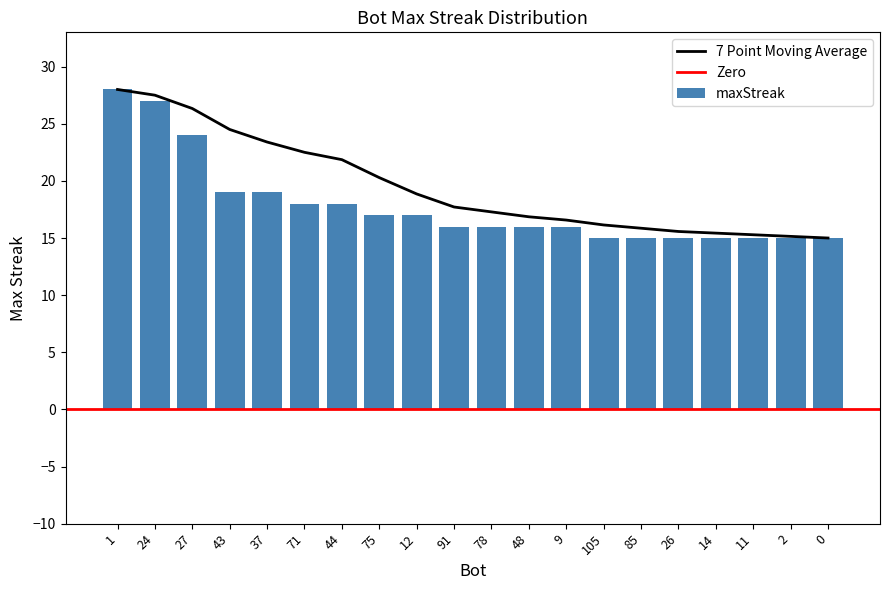

What is the difference between the maximum and minimum values?

13